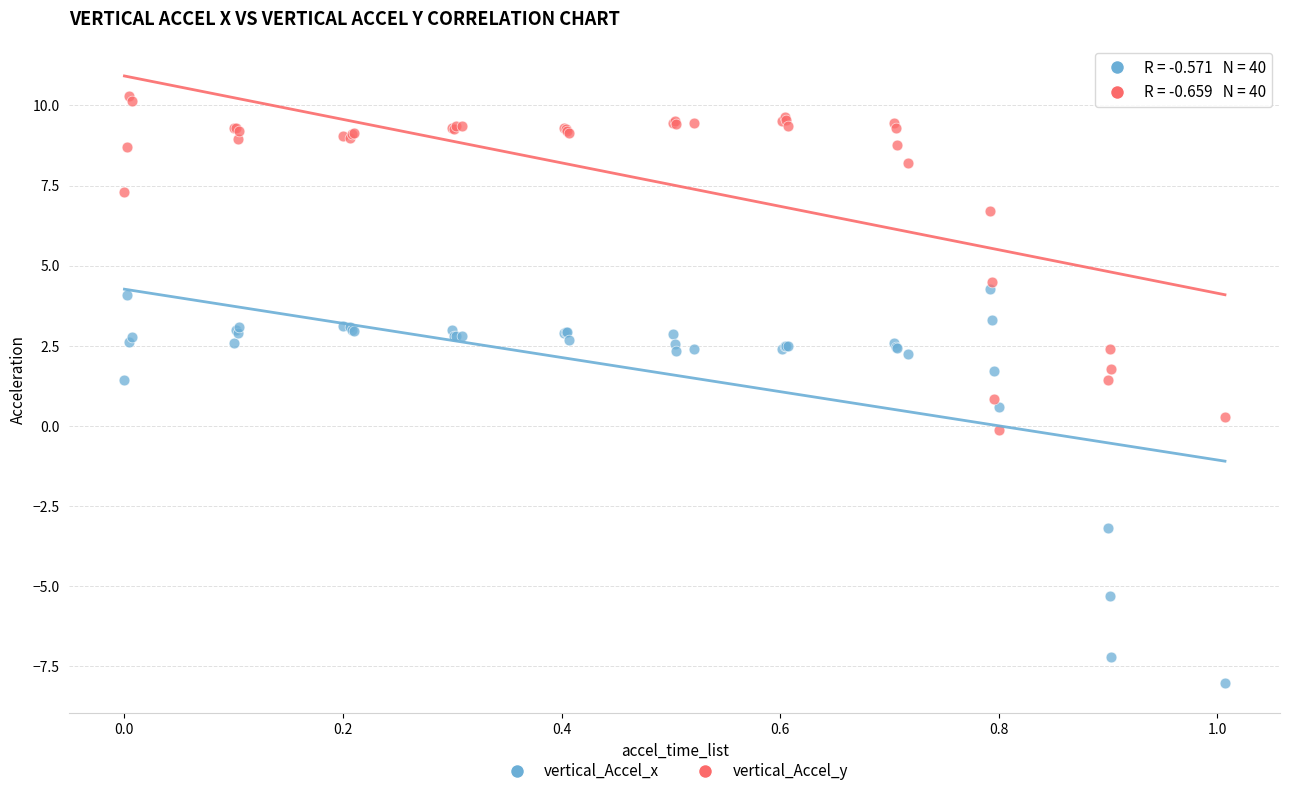

Which series has the widest spread of Y values?

vertical_Accel_x